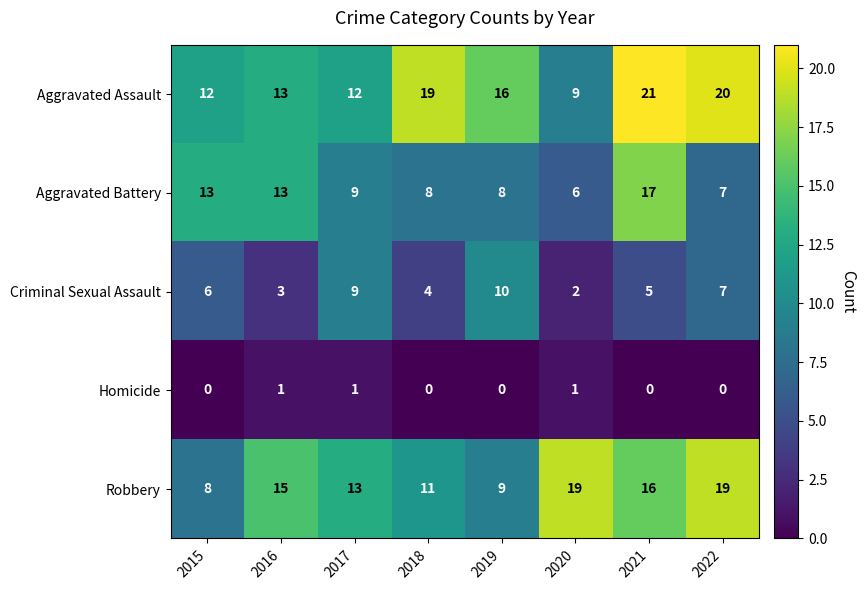

The value of Criminal Sexual Assault at 2015 is 6. True or false?

True